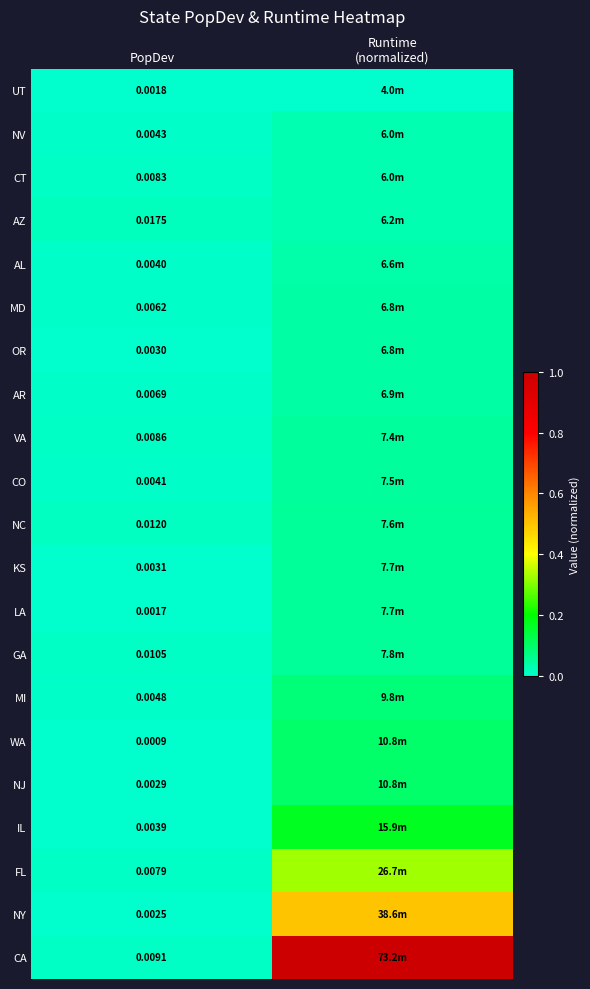

What is the spread (max minus min) of values at Runtime
(normalized)?

1.0